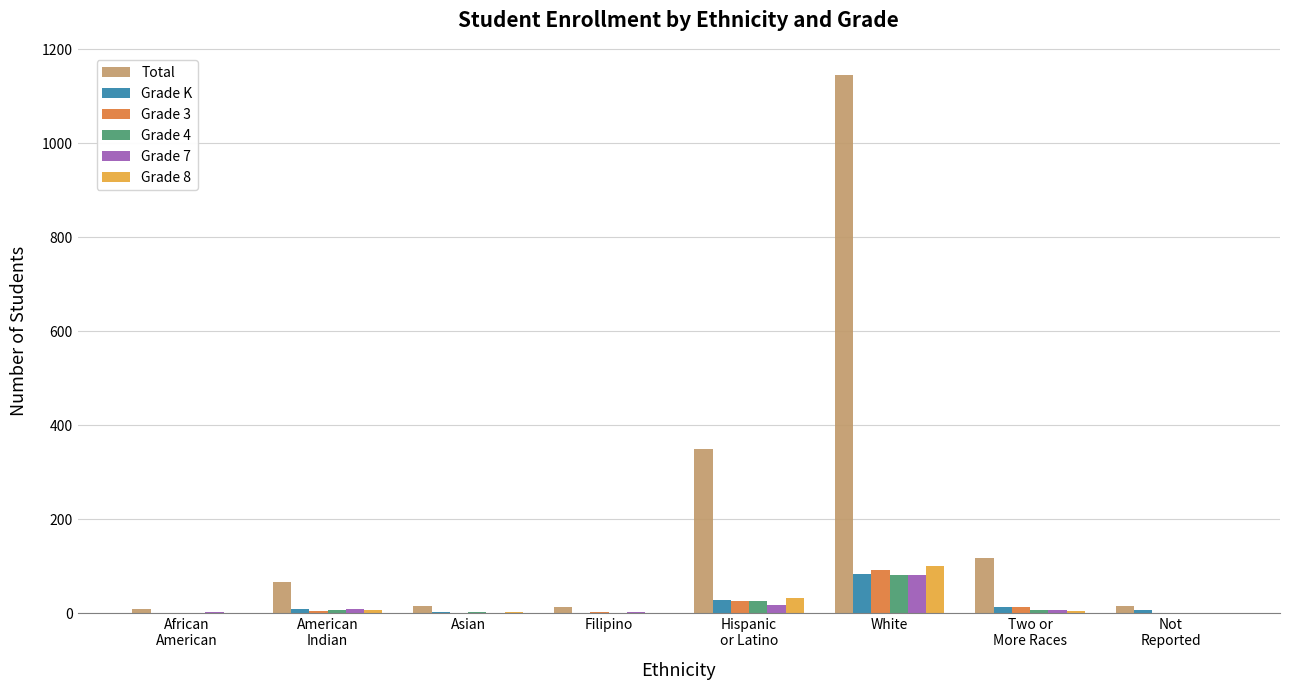

What is the sum of the Grade 3 values at Not
Reported and White?

92